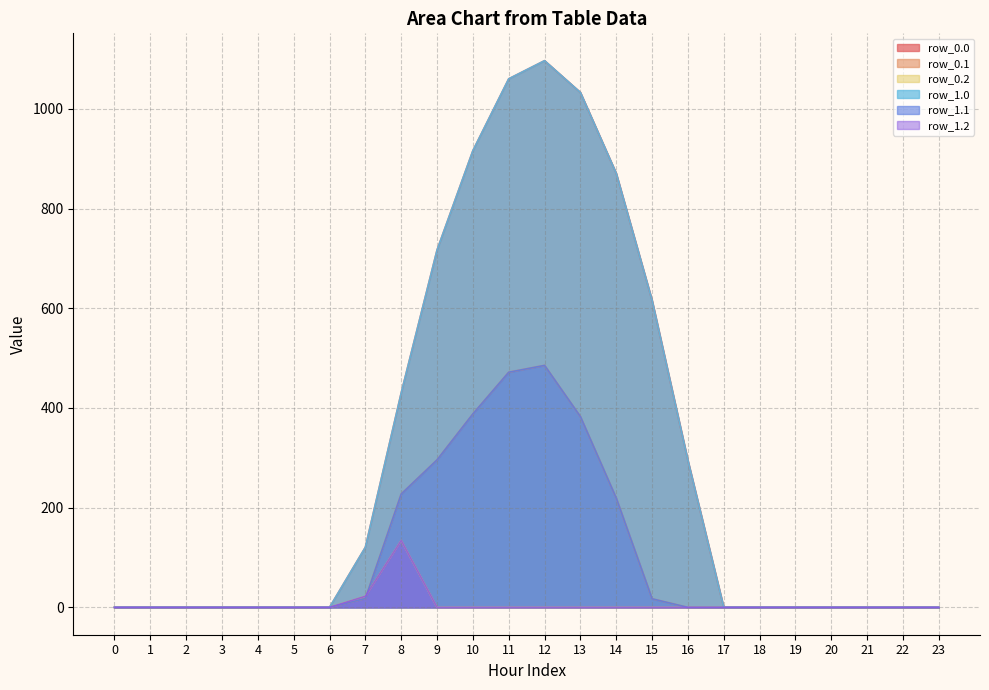

Does the chart display data point markers on the line(s)?

No